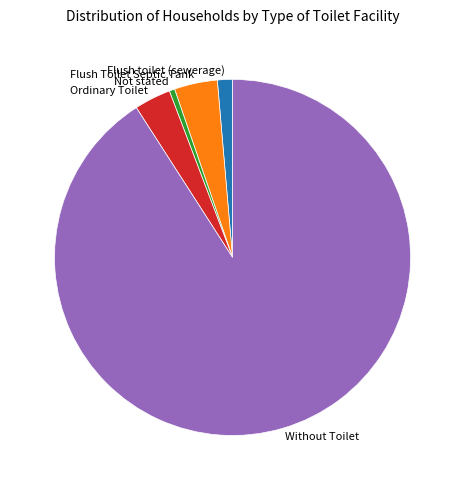

Is the sum of Flush toilet (sewerage) and Ordinary Toilet greater than half?

No